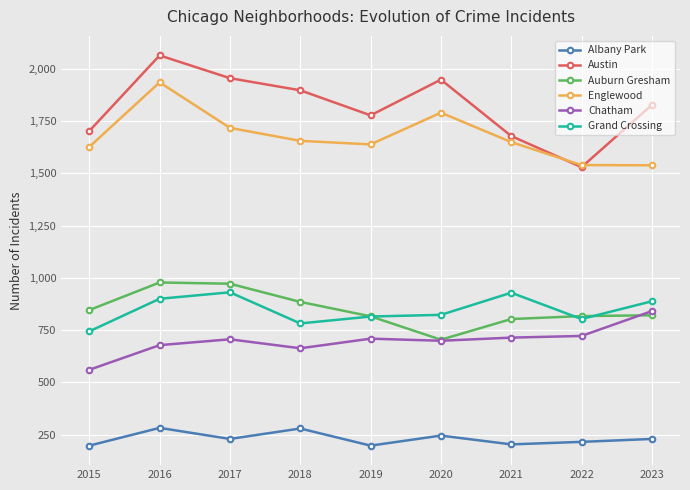

The Grand Crossing series shows 782 at 2018. True or false?

True